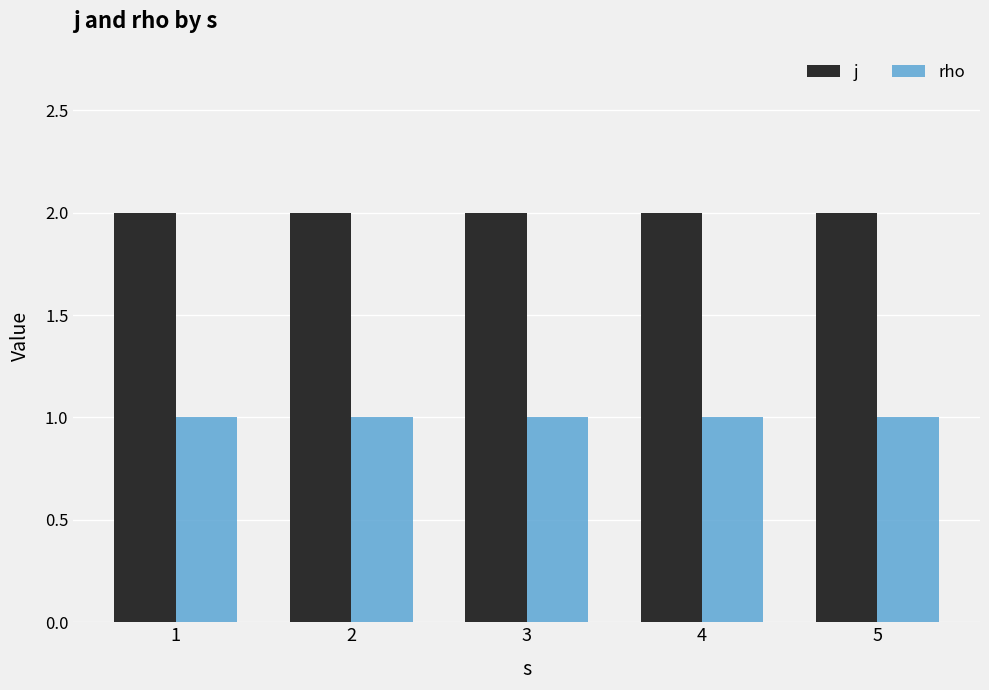

What is the average value of the j series?

2